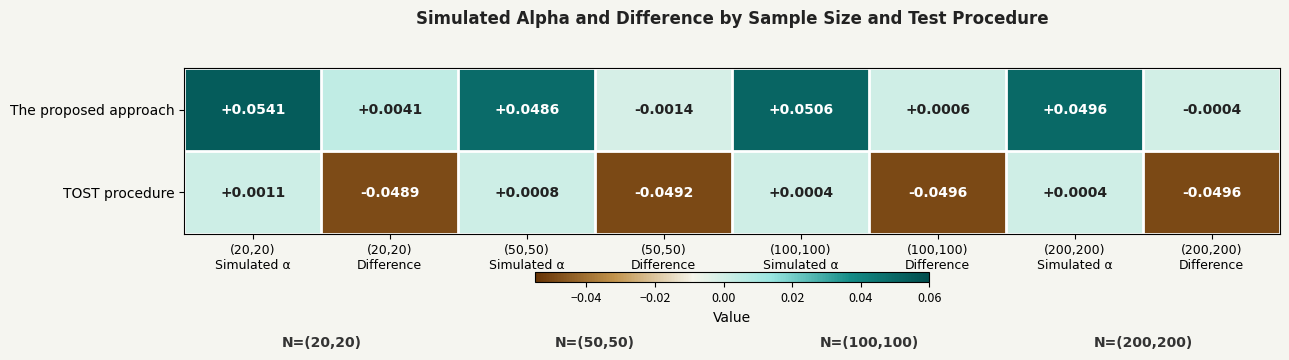

Which series has the largest total across all categories?

The proposed approach